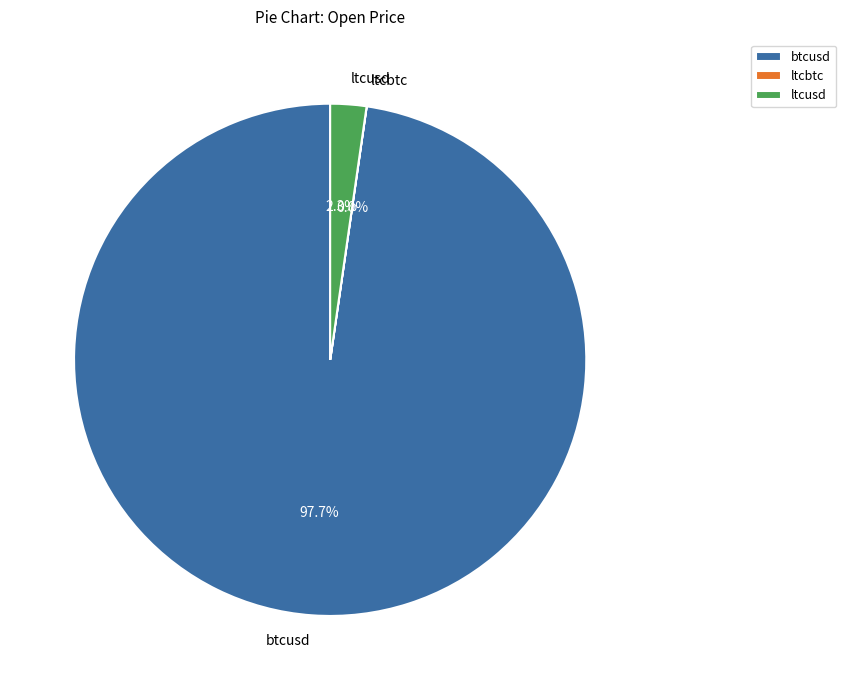

What is the total percentage of btcusd and ltcusd?

100.0%